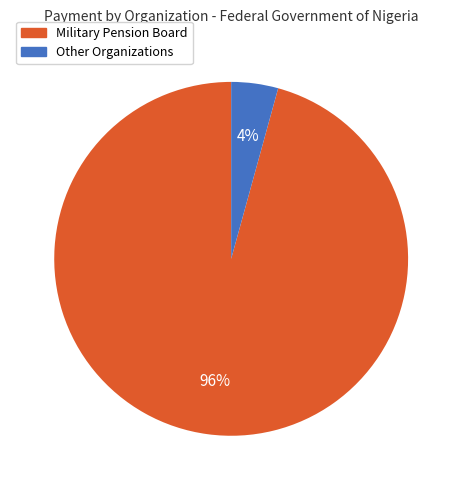

To the nearest percent, what is the average slice percentage?

50%